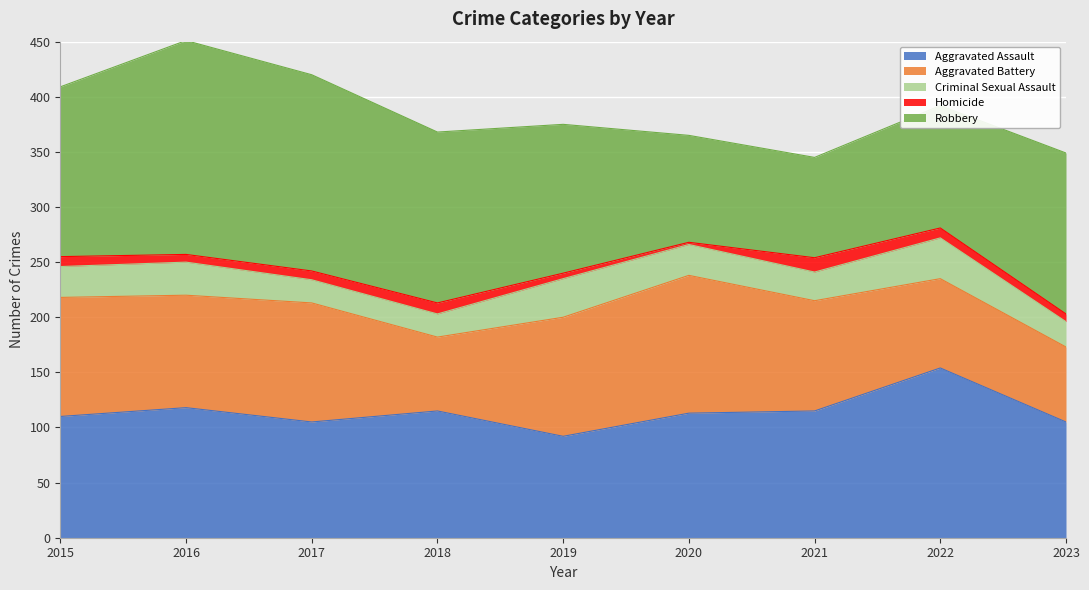

Reading left to right, extract all data points from this chart.

Aggravated Assault: 2015=110	2016=118	2017=105	2018=115	2019=92	2020=113	2021=115	2022=154	2023=105
Aggravated Battery: 2015=108	2016=102	2017=108	2018=67	2019=108	2020=125	2021=100	2022=81	2023=68
Criminal Sexual Assault: 2015=28	2016=30	2017=21	2018=21	2019=35	2020=28	2021=26	2022=37	2023=23
Homicide: 2015=9	2016=7	2017=8	2018=10	2019=5	2020=2	2021=13	2022=9	2023=7
Robbery: 2015=154	2016=194	2017=178	2018=155	2019=135	2020=97	2021=91	2022=111	2023=146